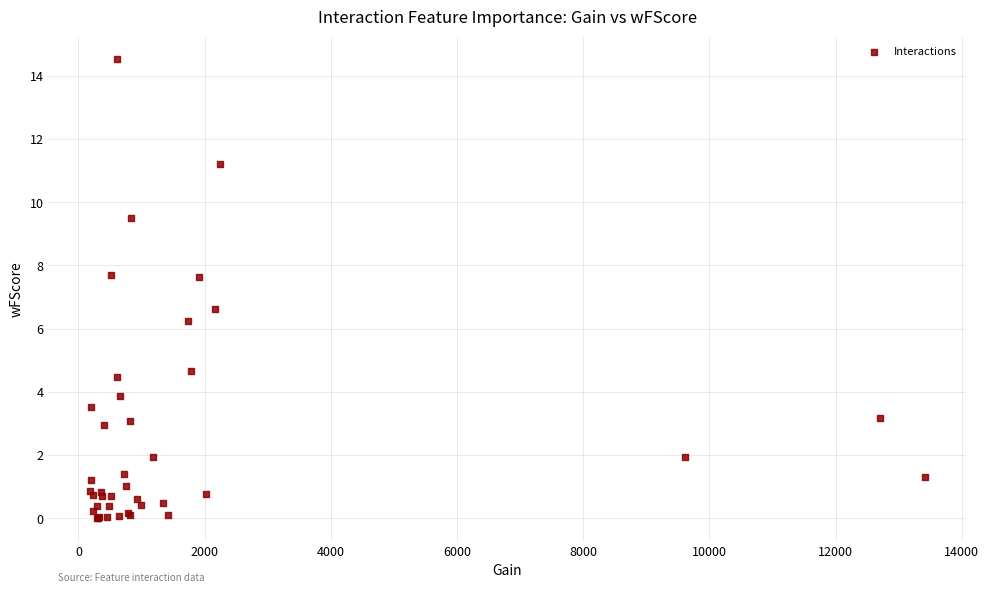

What Y value in the scatter plot is closest to 7?

6.6